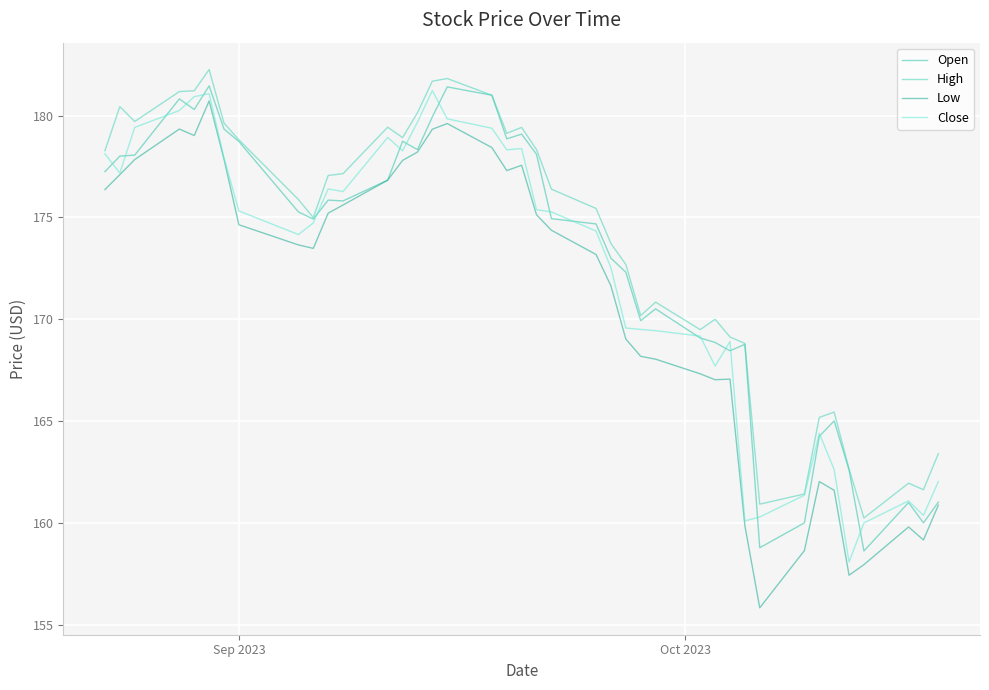

Is this an area chart (filled region under the line)?

No